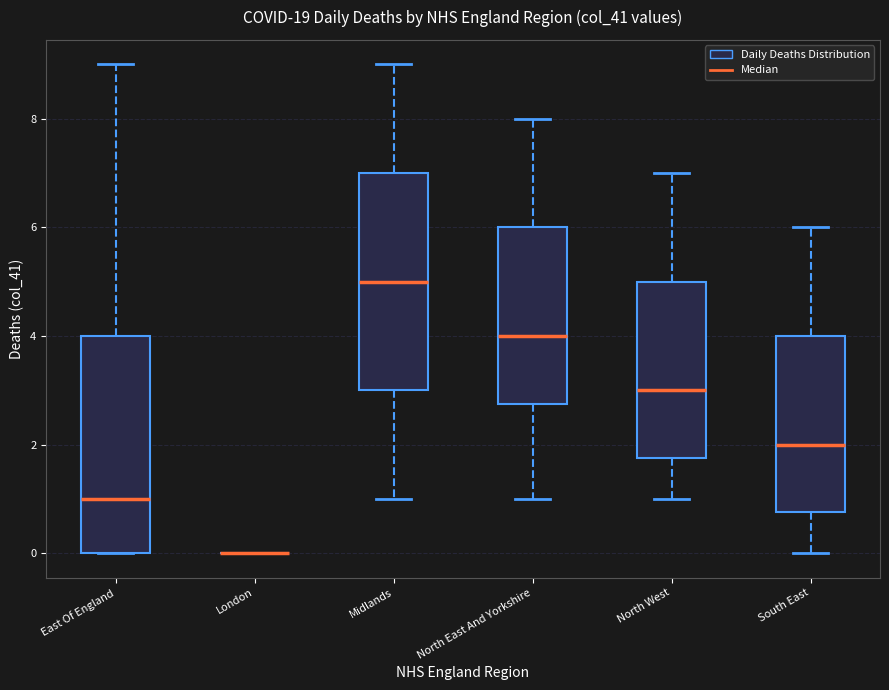

Where does the median line of the box for South East sit on the y-axis? The values are not printed on the chart, so give them approximately, as read against the axis.

2.0